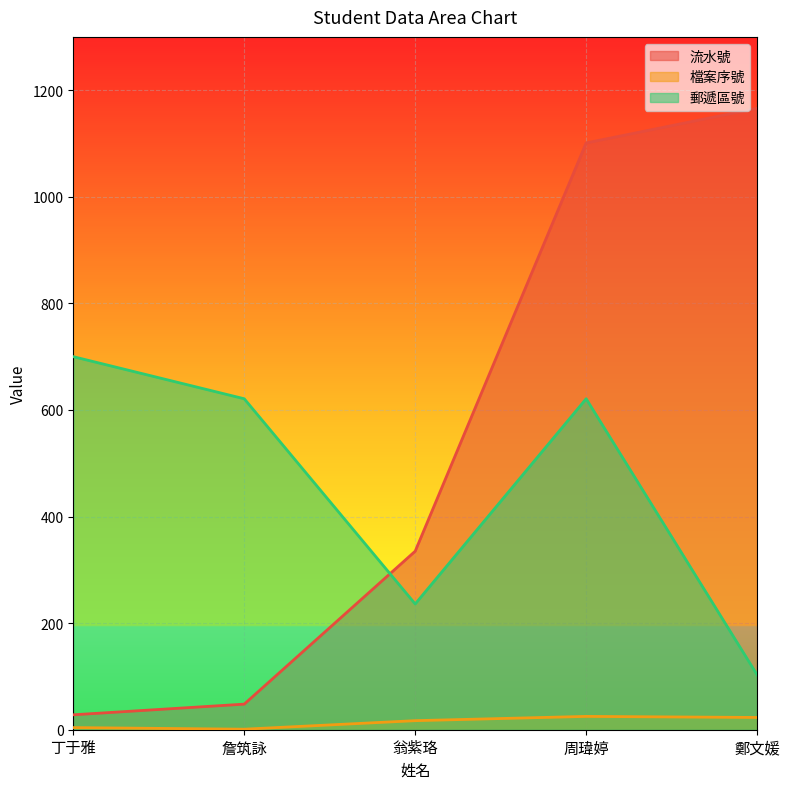

List the series in order of their overall mean, lowest first.

檔案序號, 郵遞區號, 流水號